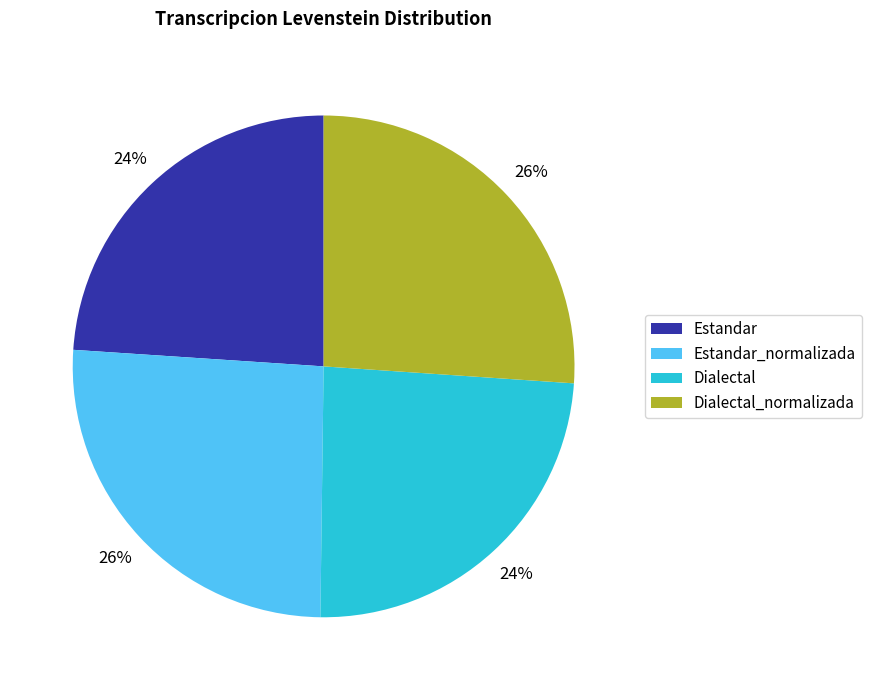

Between Estandar and Estandar_normalizada, which is larger?

Estandar_normalizada